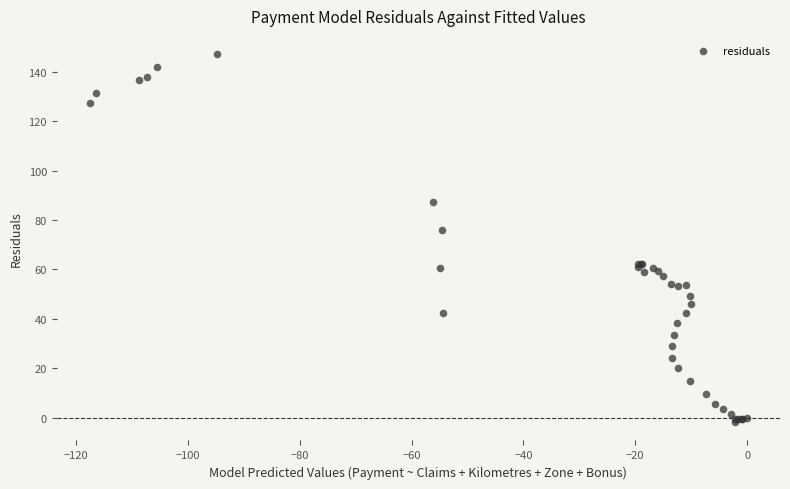

What Y value in the scatter plot is closest to 72?

76.0